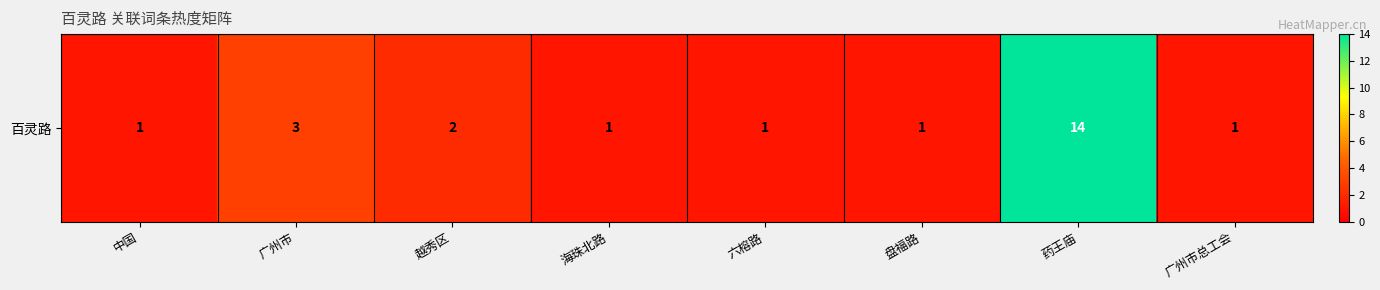

What is the ratio of the value at 广州市 to the value at 海珠北路?

3.0